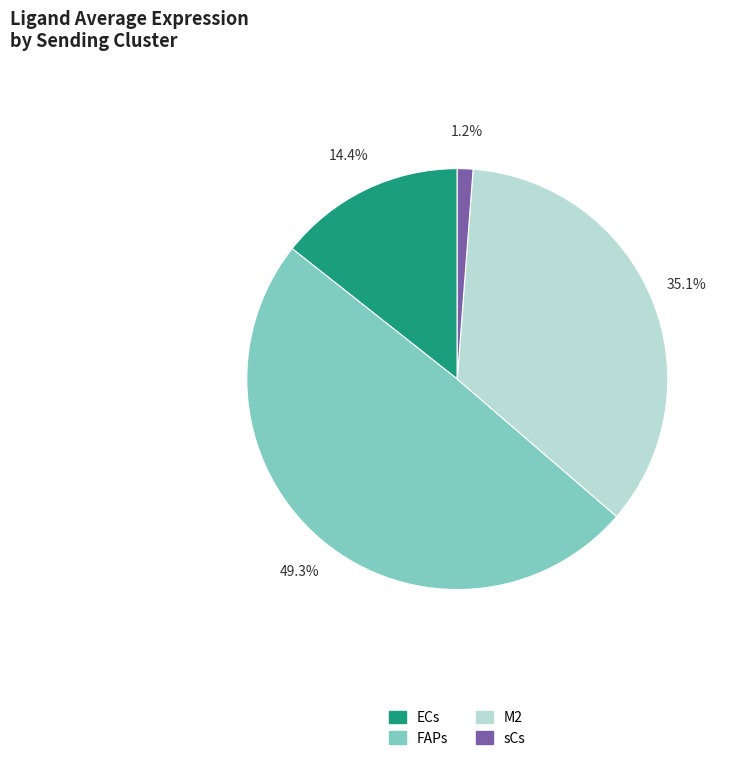

Which has a higher value, FAPs or M2?

FAPs